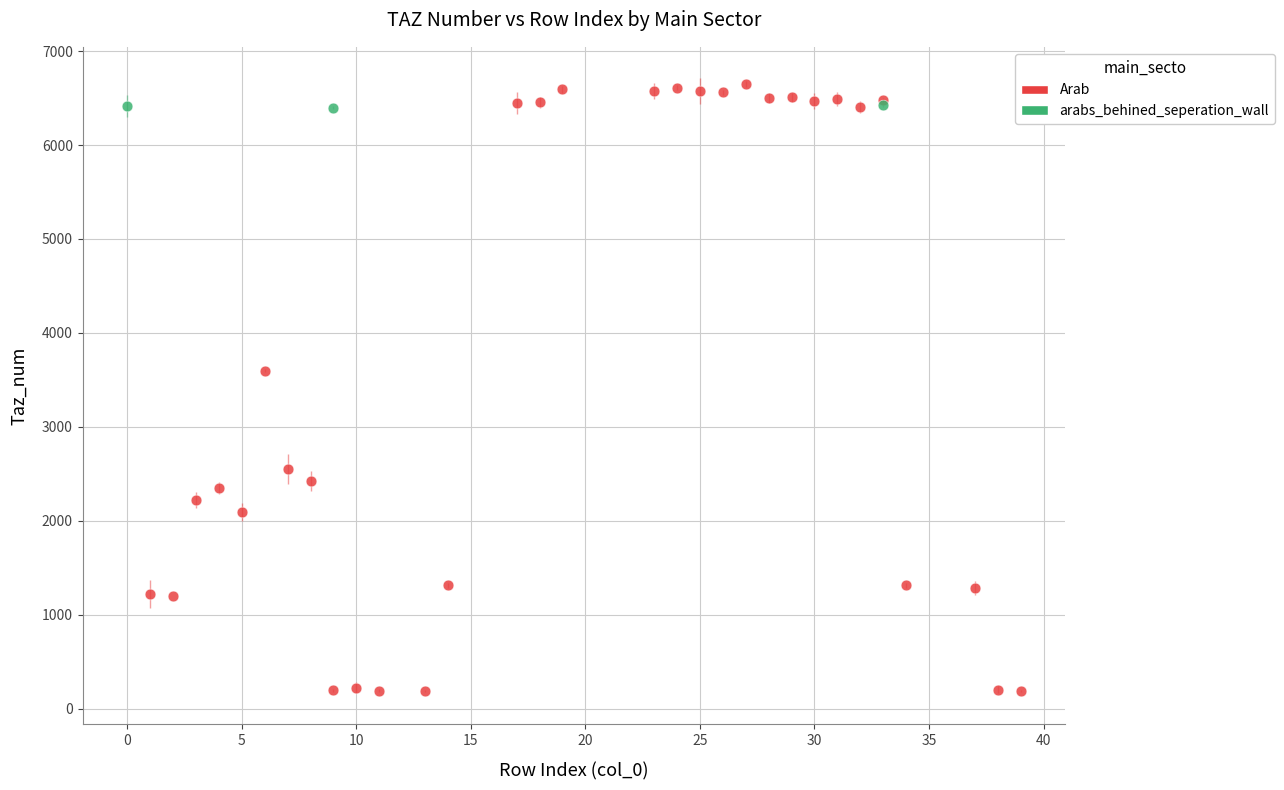

Which series has the largest Y range (max minus min)?

Arab